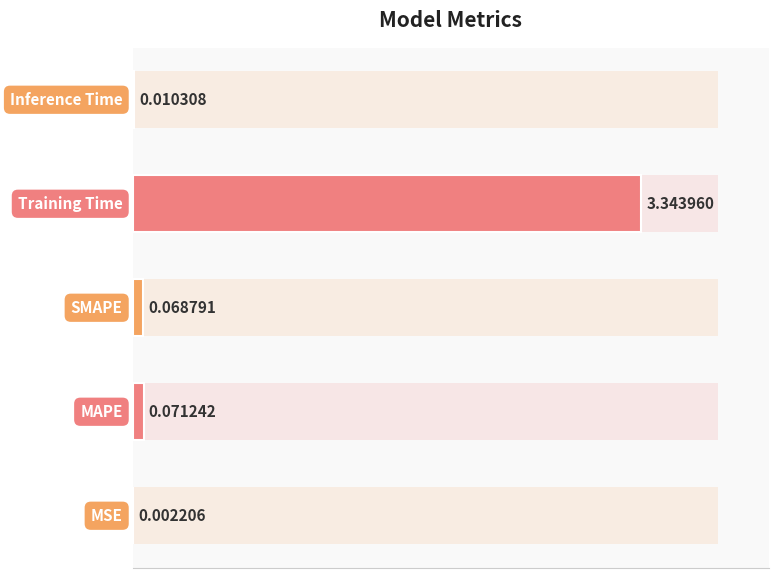

What is the difference between the second highest and second lowest values?

0.1